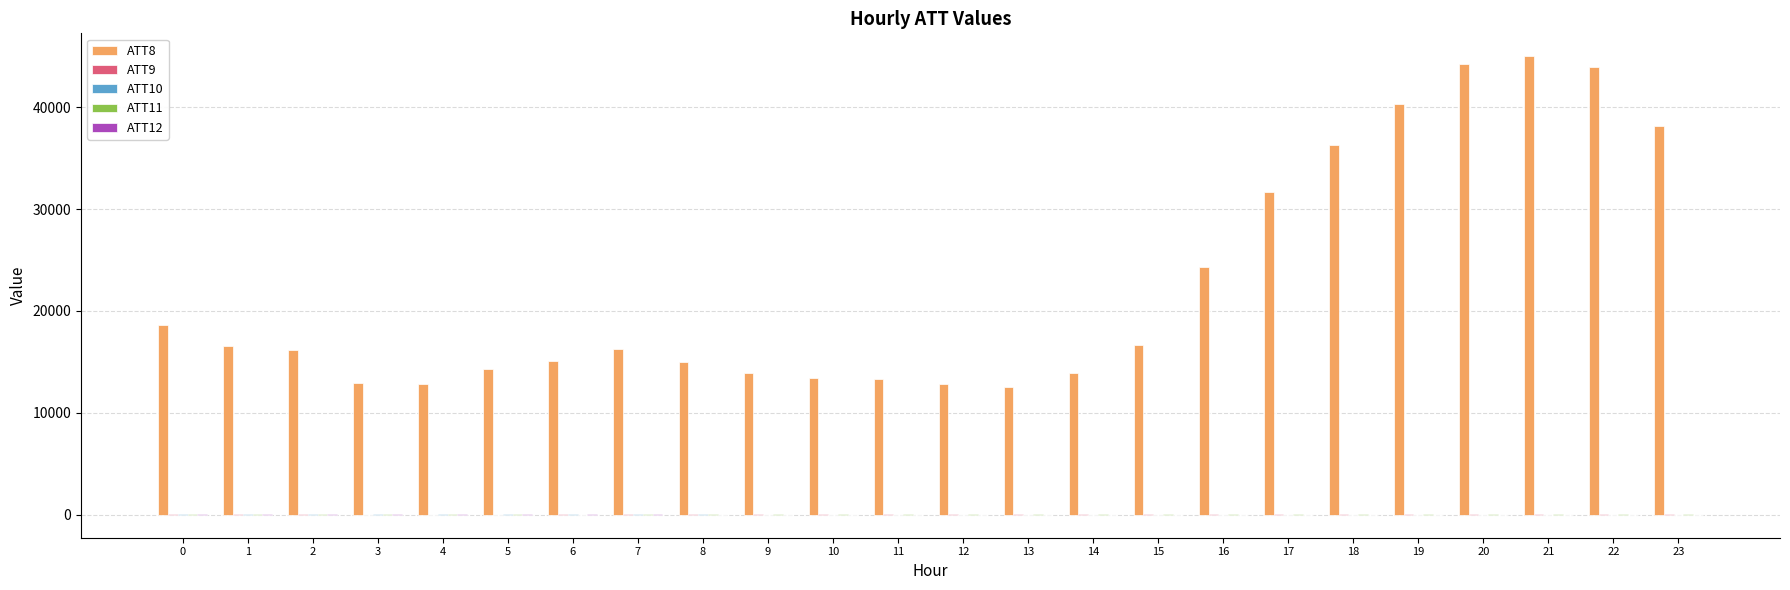

Which series has the largest total across all categories?

ATT8